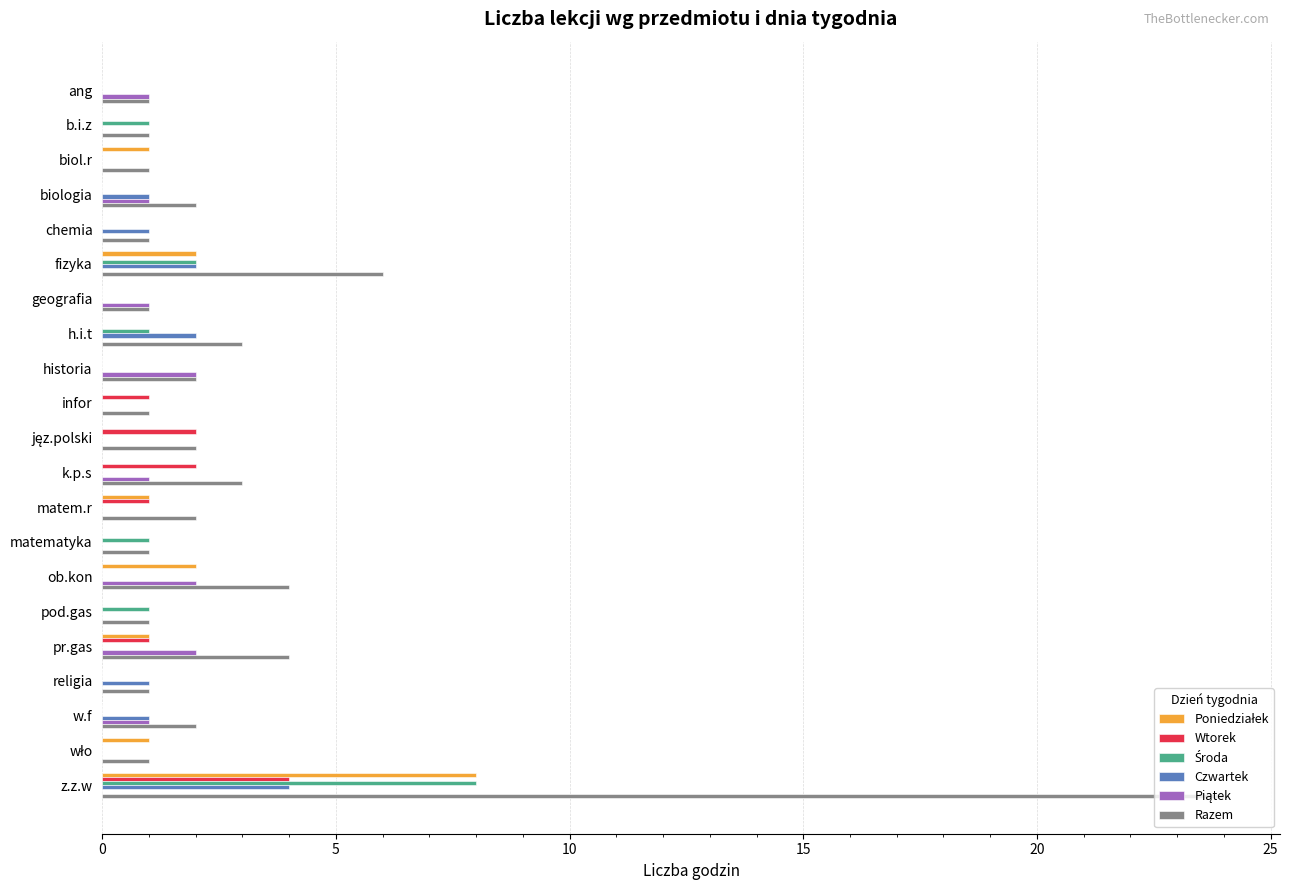

What is the sum of all Wtorek values?

11